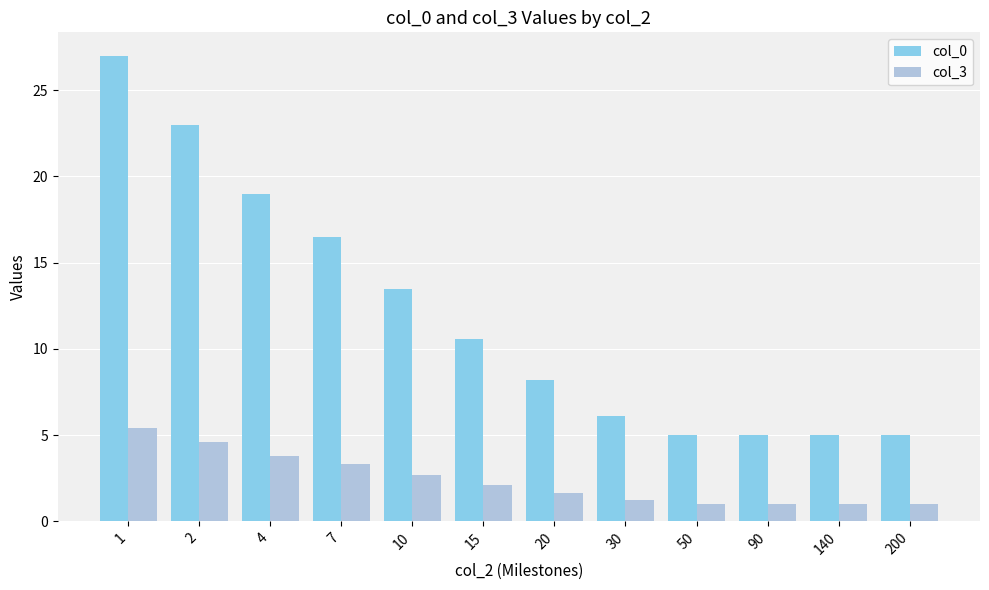

What is the approximate value of col_0 at 20?

8.2